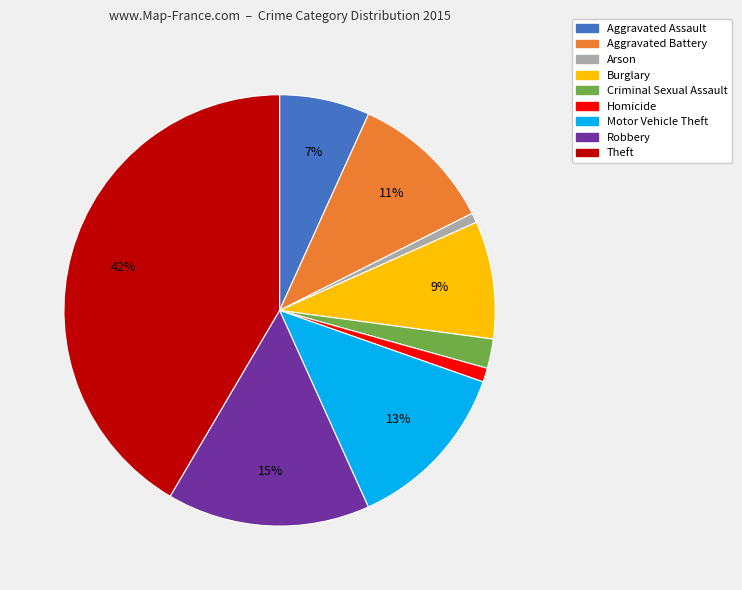

Does Homicide account for over 50% of the chart?

No